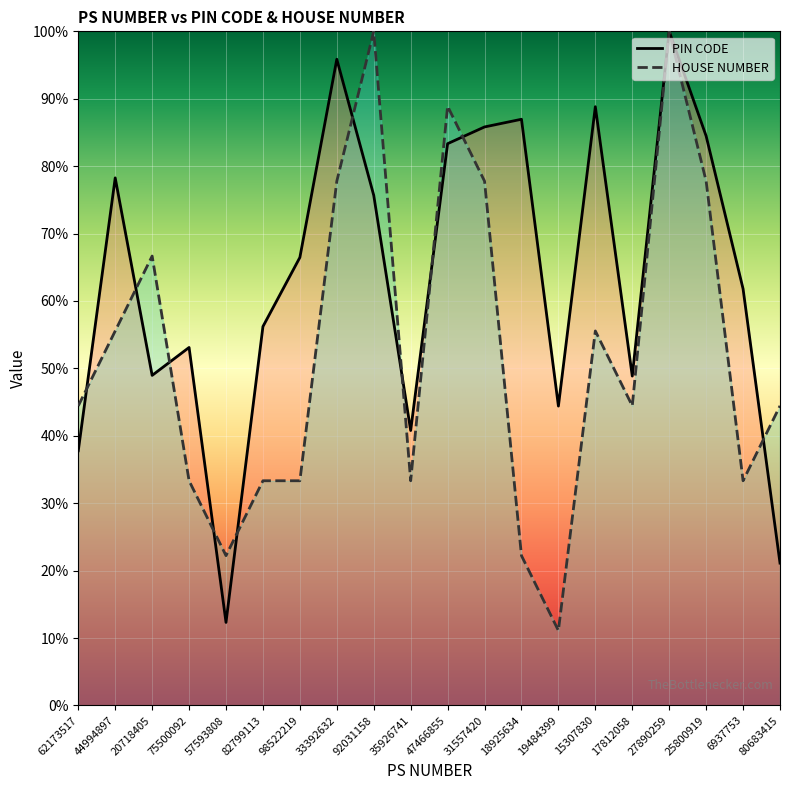

At which category is the sum across all series the highest?

27890259